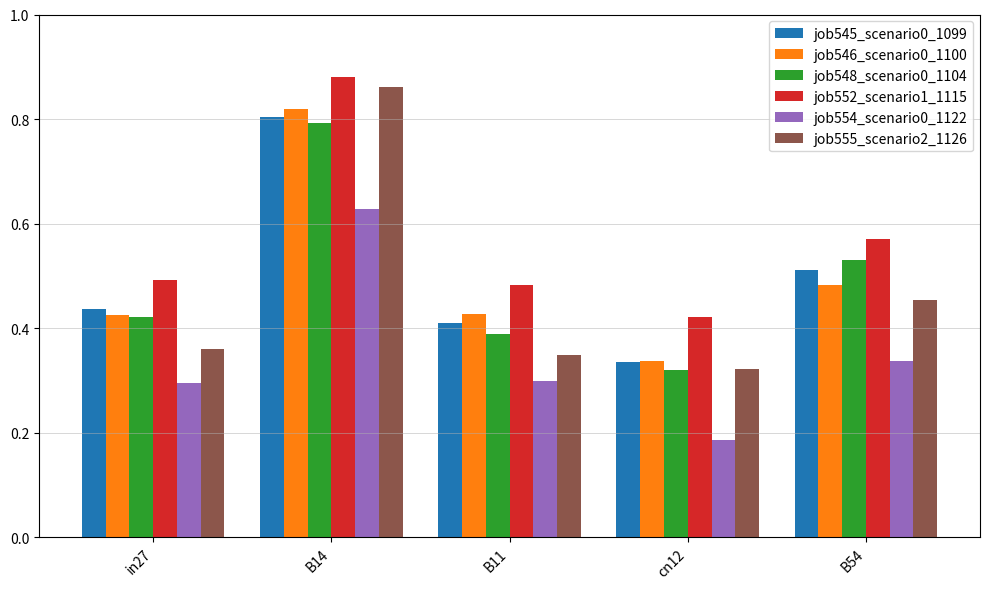

What position from the right is B54?

1